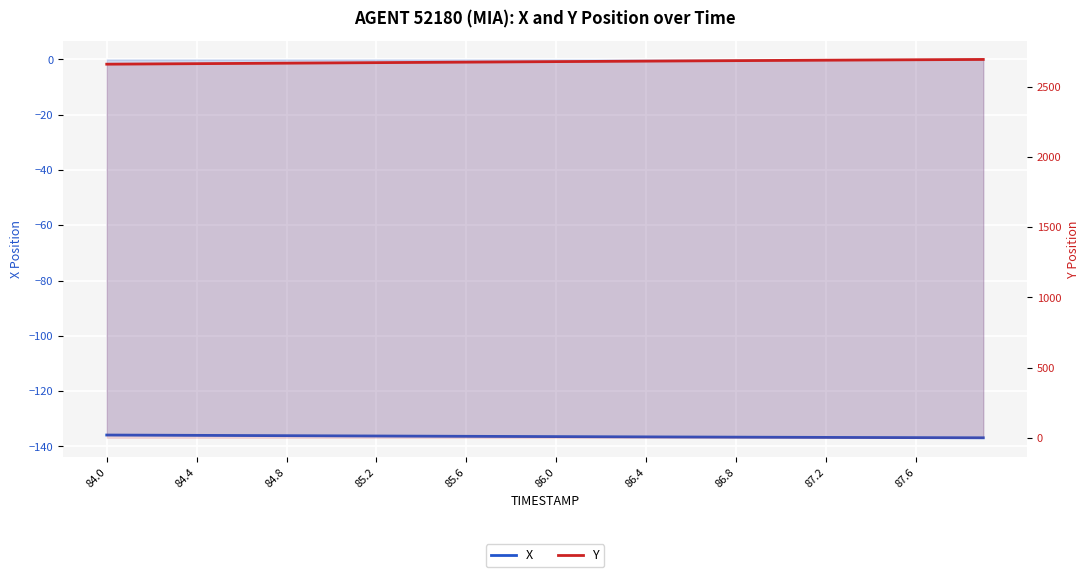

What are all the series names shown in the legend?

X, Y